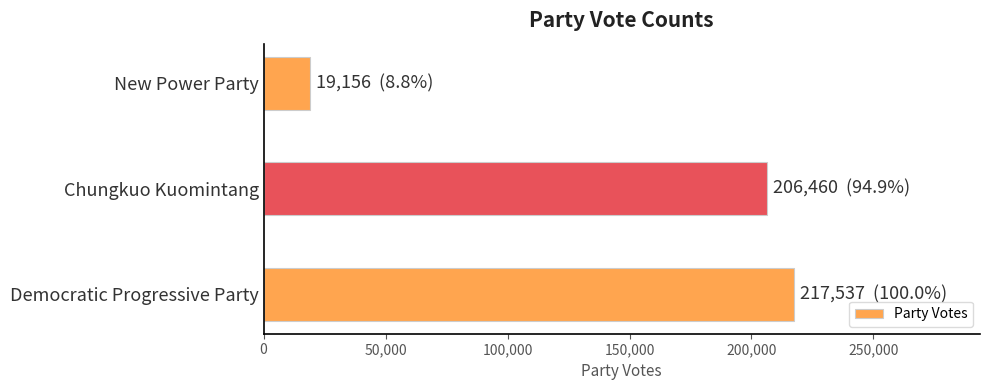

What is the greatest value displayed?

217537